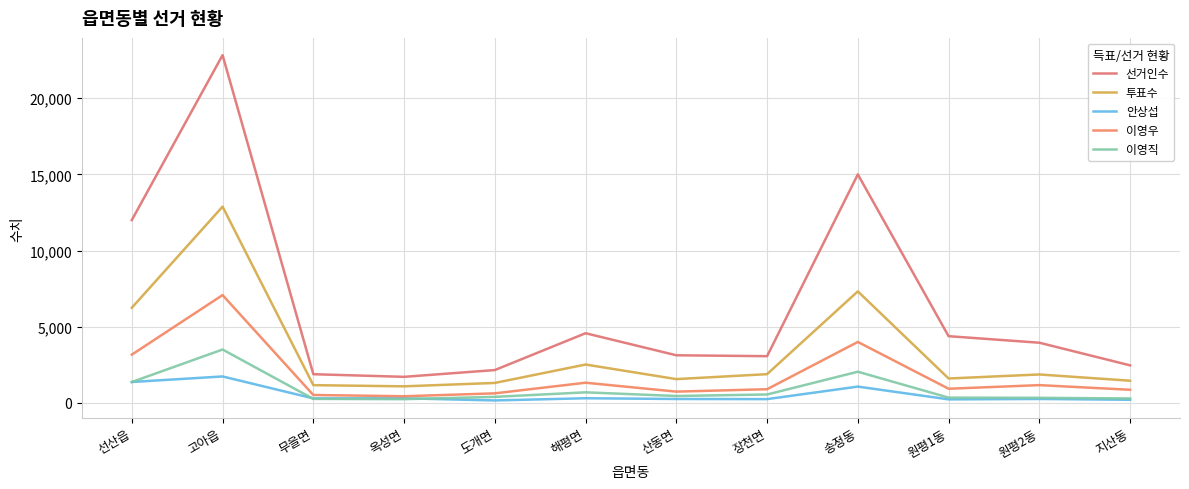

At which category is the sum across all series the highest?

고아읍